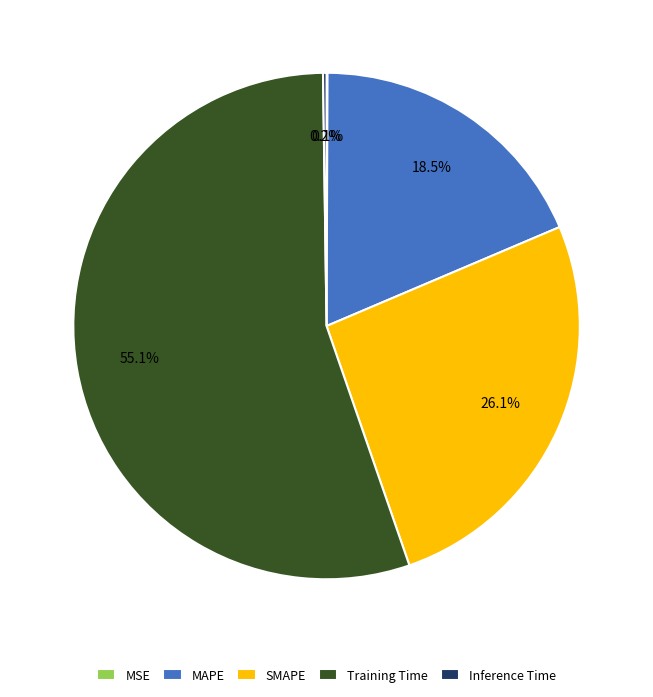

Which category accounts for the majority?

Training Time